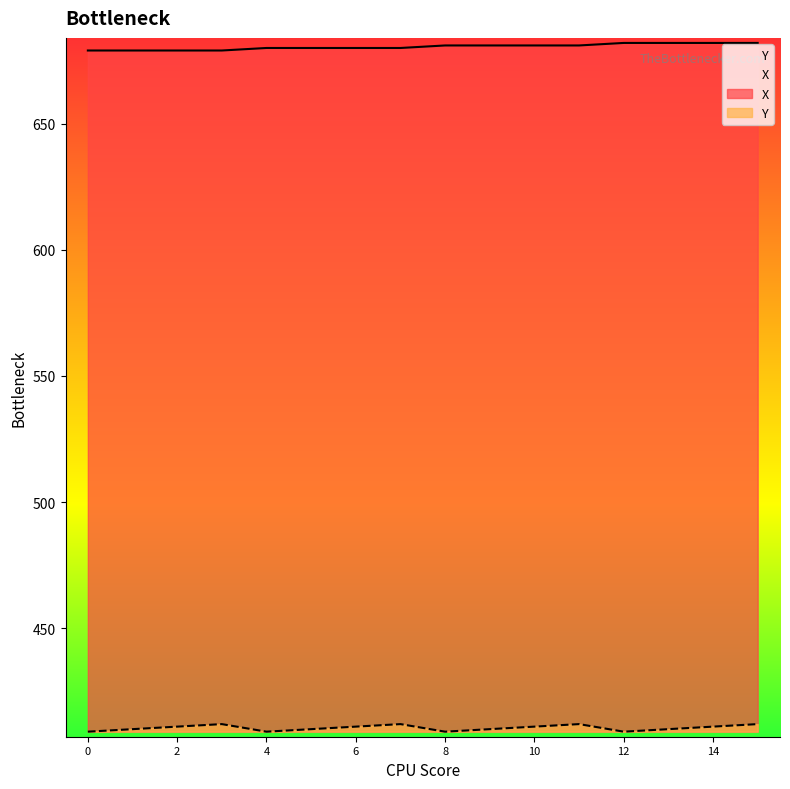

Reading left to right, transcribe all the data shown in this chart.

X: 679	679	679	679	680	680	680	680	681	681	681	681	682	682	682	682
Y: 409	410	411	412	409	410	411	412	409	410	411	412	409	410	411	412